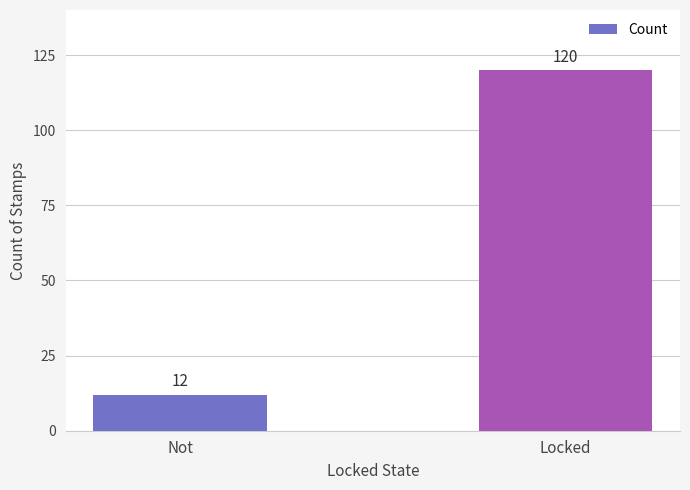

Where is the data nearest to the value 66?

Not